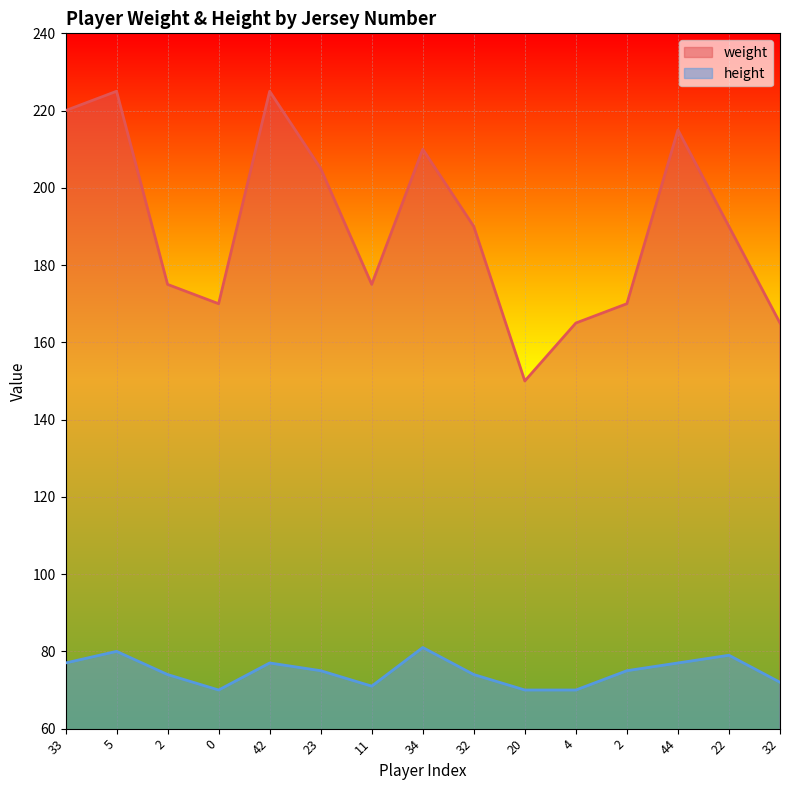

How many lines are shown in the chart?

2